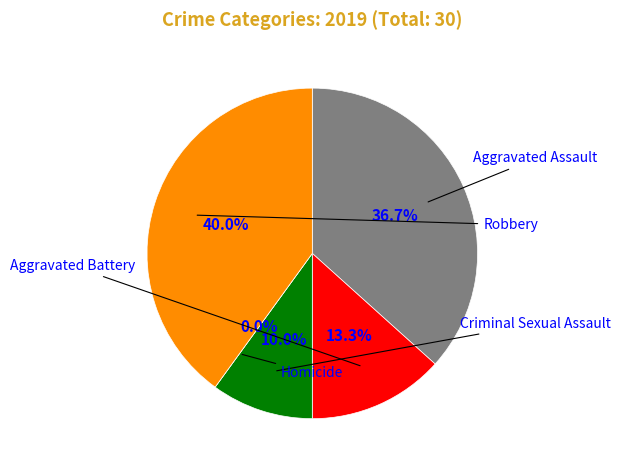

Combined, do Aggravated Battery and Criminal Sexual Assault account for over 50%?

No